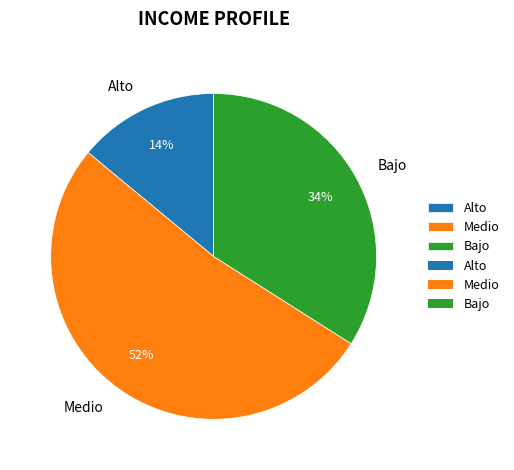

True or false: Alto accounts for 14% of the total.

True